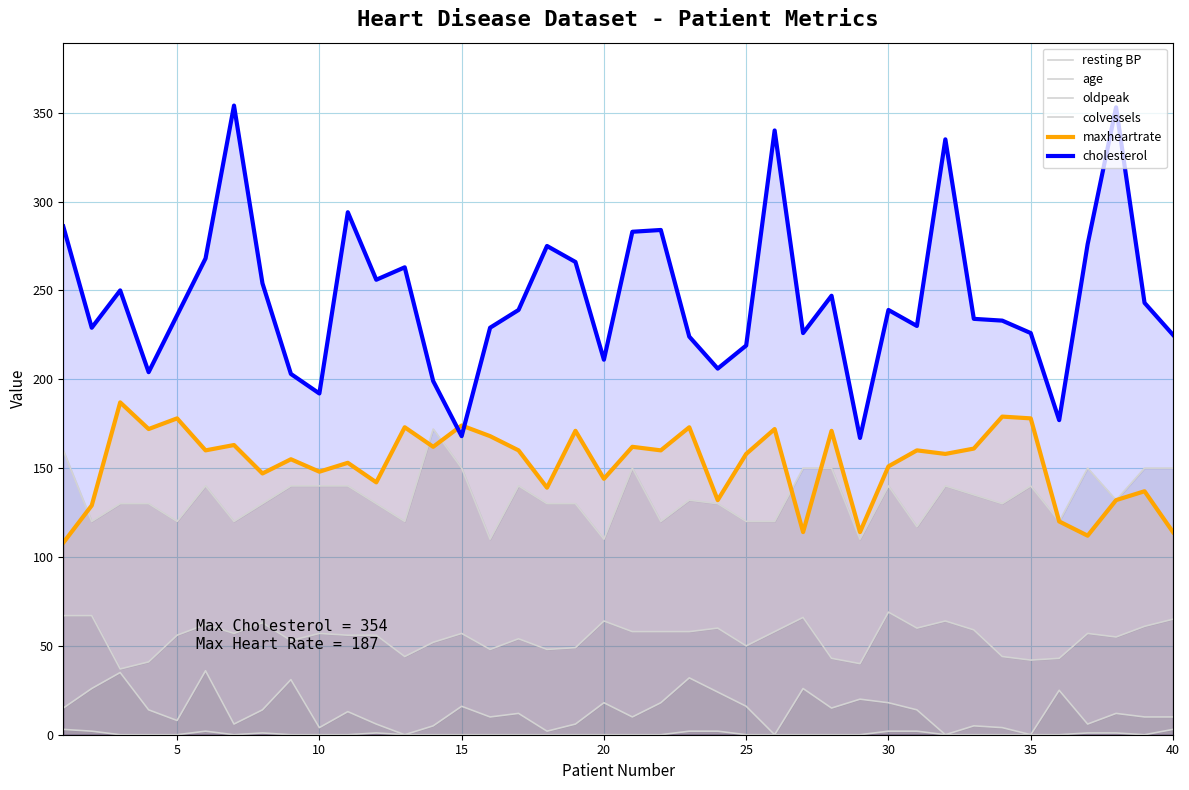

In resting BP, how many points are higher than both neighbors (excluding endpoints)?

9